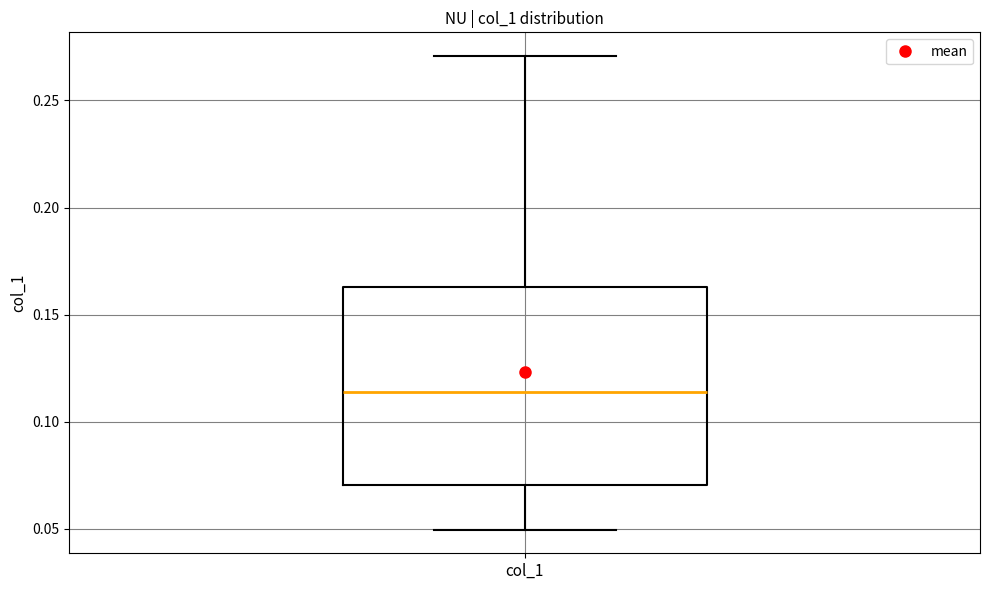

Read this box plot against the y-axis: the position of the median line, the range covered by the box, and the ends of both whiskers. The values are not printed on the chart, so give them approximately, as read against the axis.

median 0.115, box 0.070 to 0.165, whiskers 0.050 to 0.270